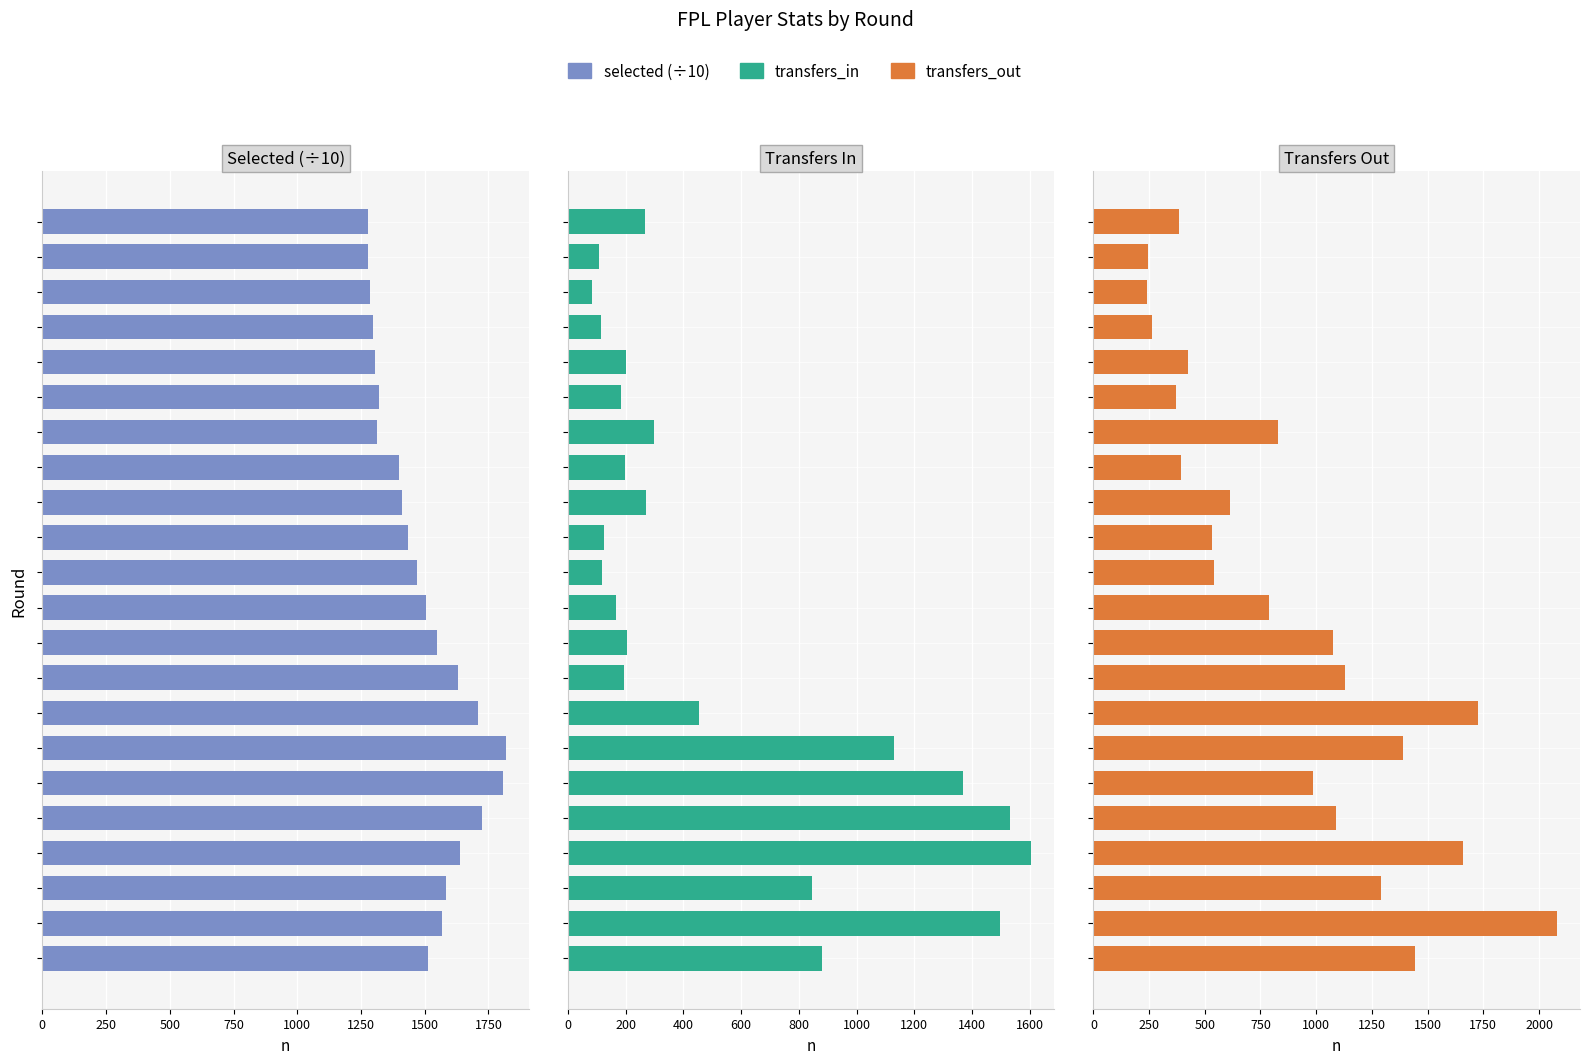

Which category has the lowest value across all series?

19